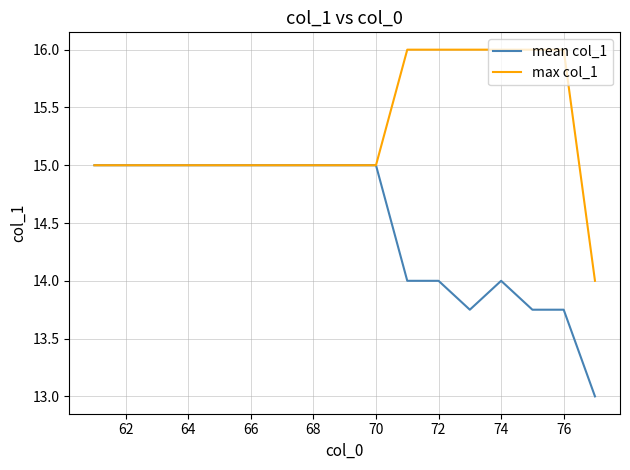

List the series in order of their peak value, lowest first.

mean col_1, max col_1